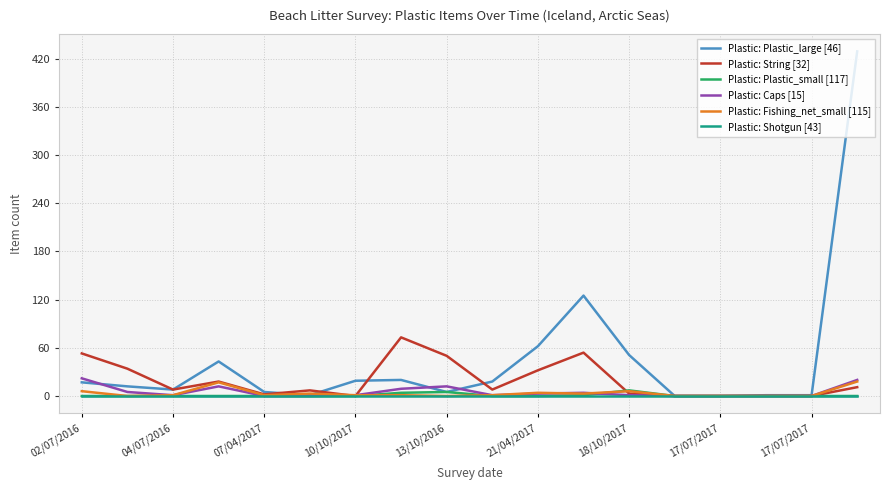

What is the greatest value displayed?

429